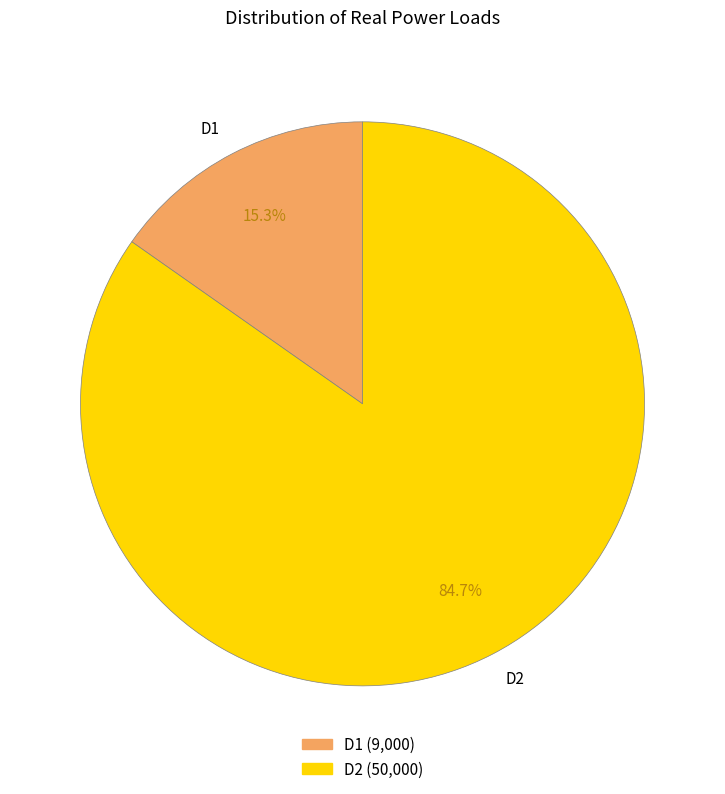

Rank the categories by value from lowest to highest.

D1, D2